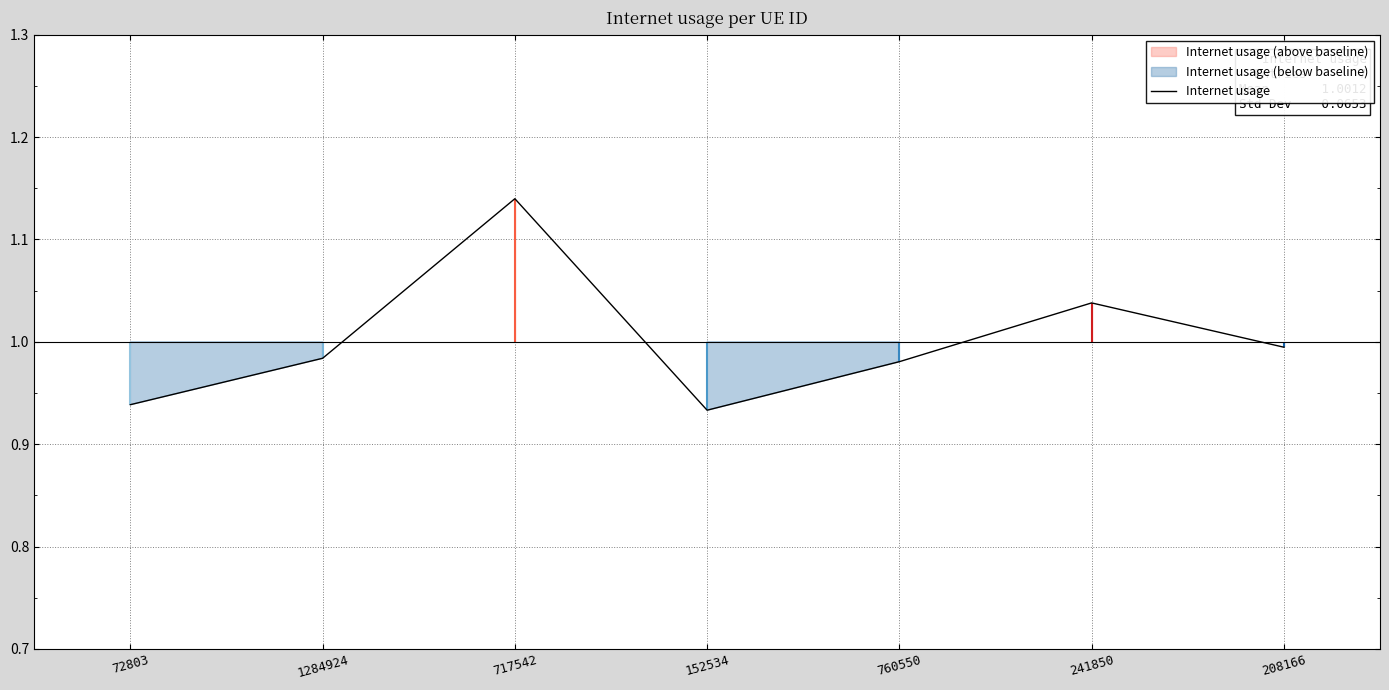

At which label is the value closest to 1?

208166